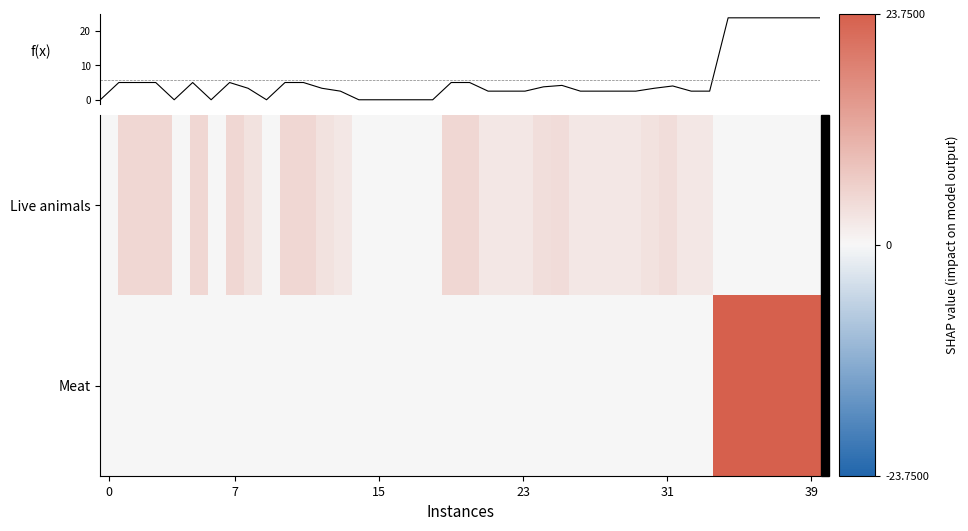

Rank the series by their maximum value, from highest to lowest.

Meat, Live animals